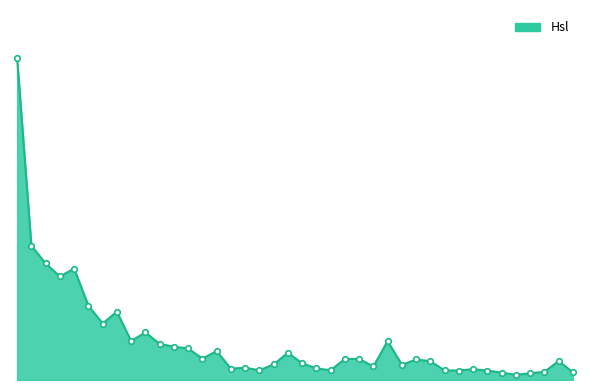

List the labels in order of value, largest first.

1998-06-16, 1998-06-17, 1998-06-18, 1998-06-22, 1998-06-19, 1998-06-23, 1998-06-25, 1998-06-24, 1998-06-29, 1998-06-26, 1998-07-22, 1998-06-30, 1998-07-01, 1998-07-02, 1998-07-06, 1998-07-13, 1998-07-03, 1998-07-20, 1998-07-17, 1998-07-24, 1998-08-07, 1998-07-27, 1998-07-14, 1998-07-10, 1998-07-23, 1998-07-21, 1998-07-08, 1998-07-15, 1998-07-07, 1998-07-30, 1998-07-16, 1998-07-09, 1998-07-28, 1998-07-29, 1998-07-31, 1998-08-06, 1998-08-10, 1998-08-03, 1998-08-05, 1998-08-04